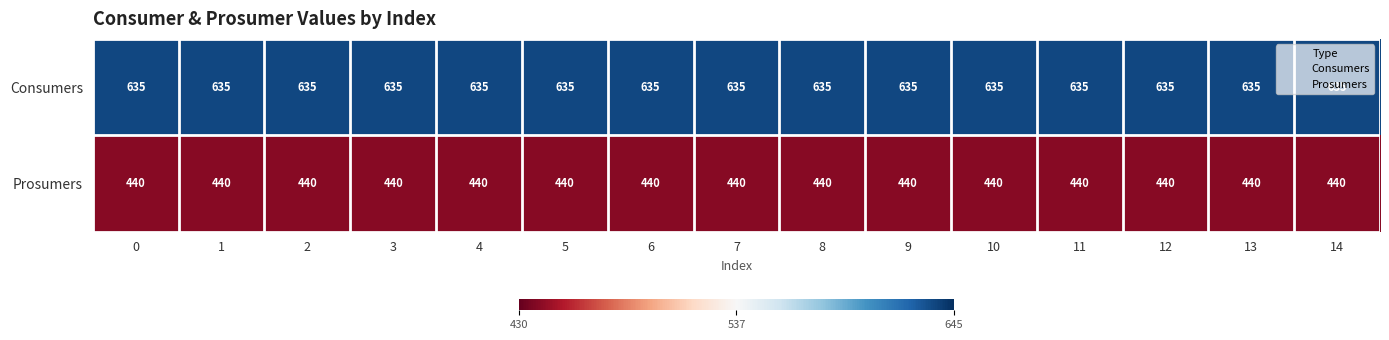

The value of Consumers at 8 is 635. True or false?

True